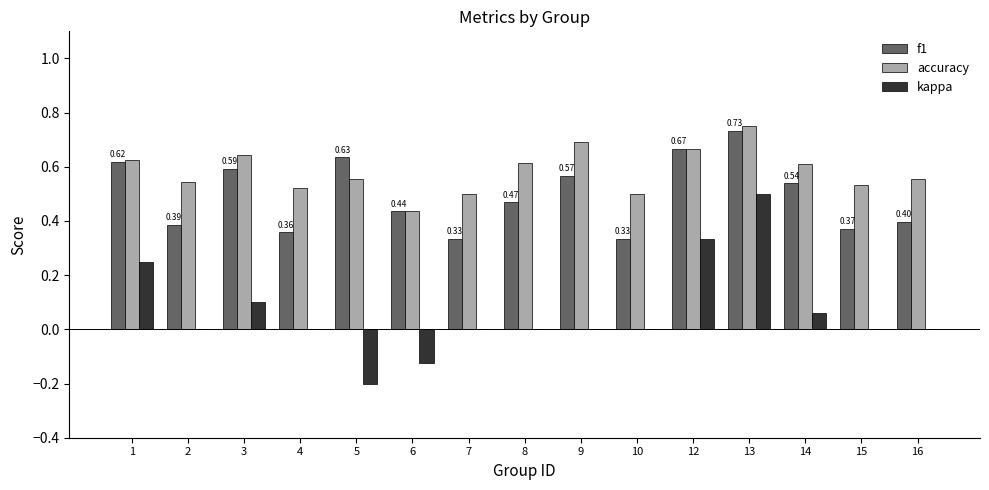

At which category is the sum across all series the highest?

13